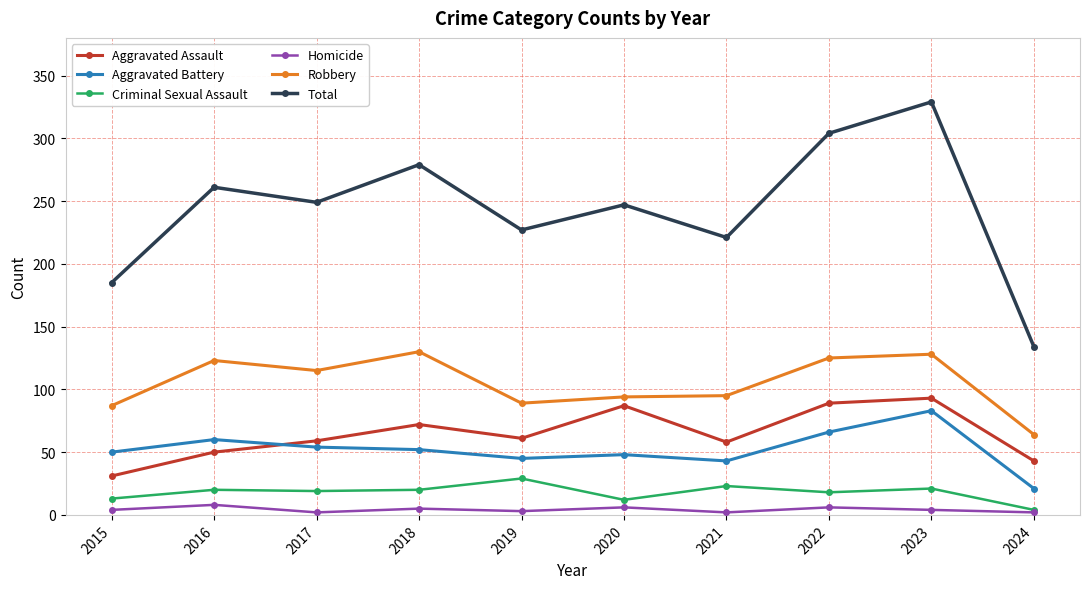

How many categories are shown in the chart?

10